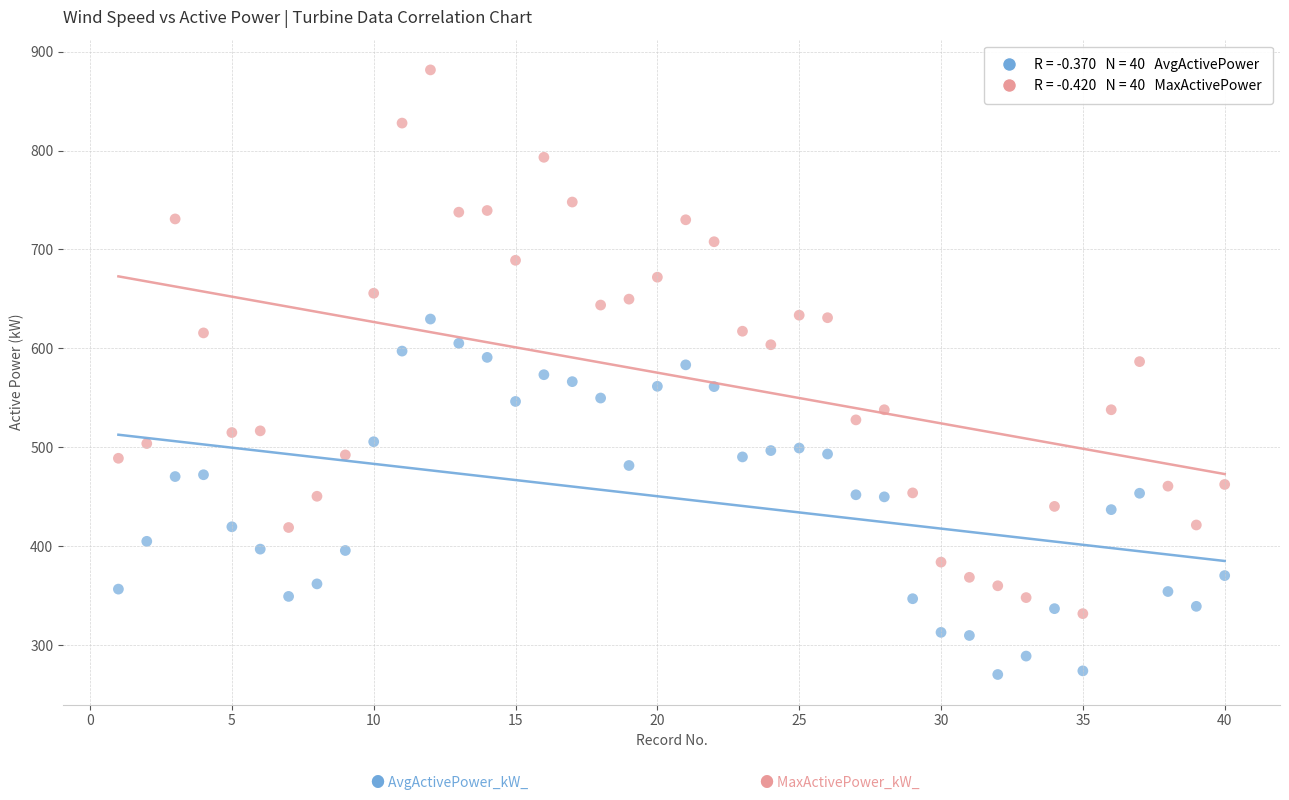

Across all data points, what is the range of Y values (max minus min)?

611.3